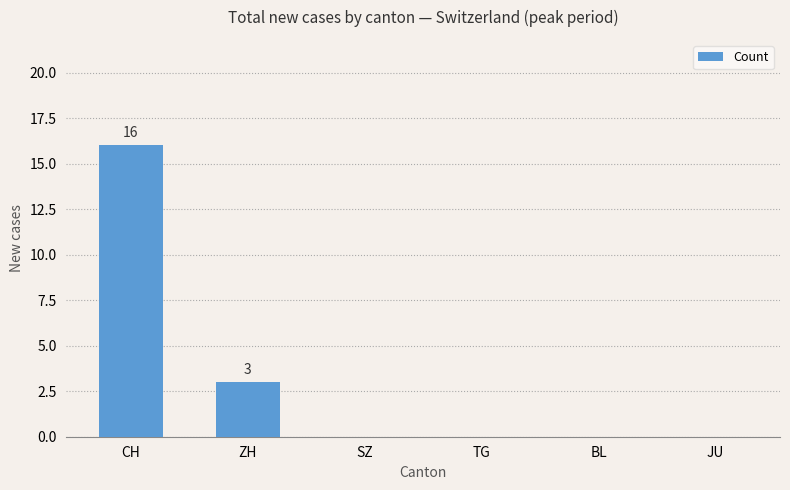

Which has a higher value, BL or CH?

CH